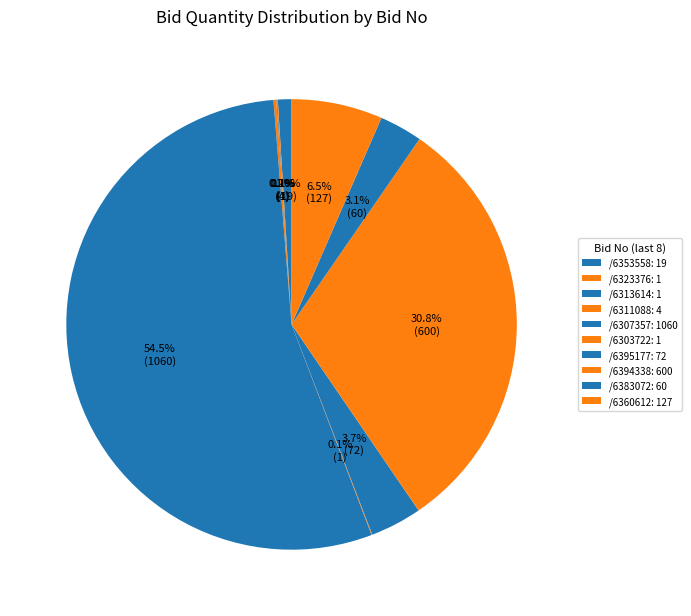

To the nearest percent, what is the average slice percentage?

10%